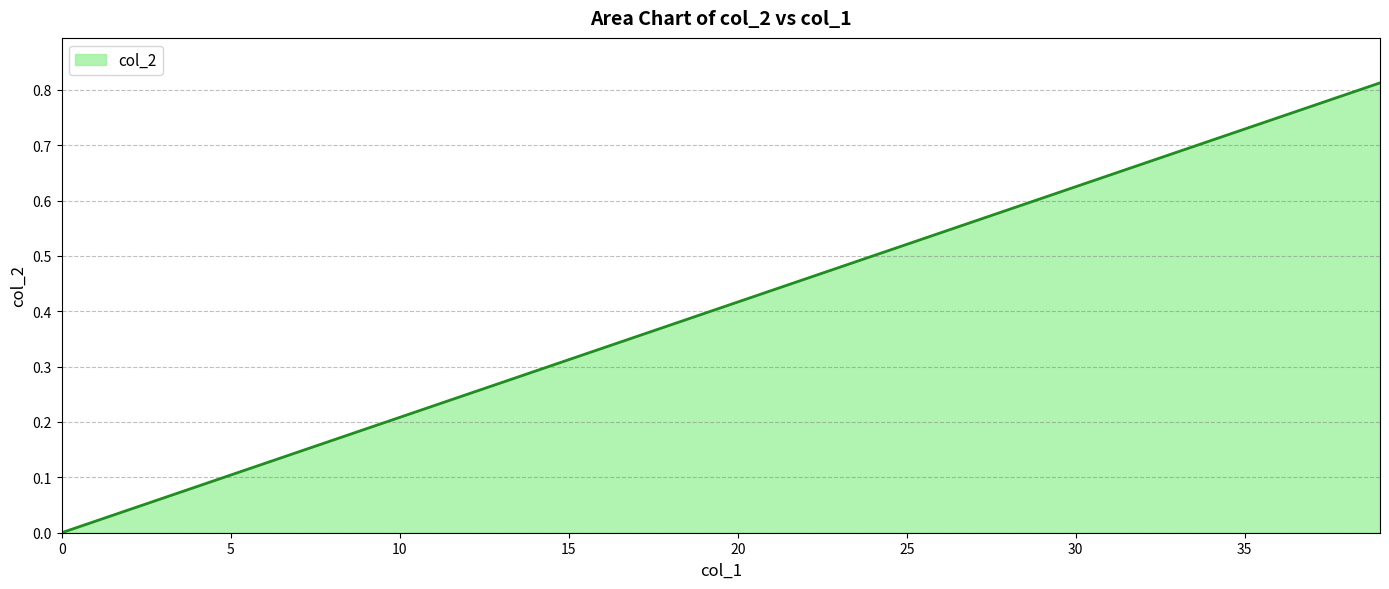

How many lines are shown in the chart?

1